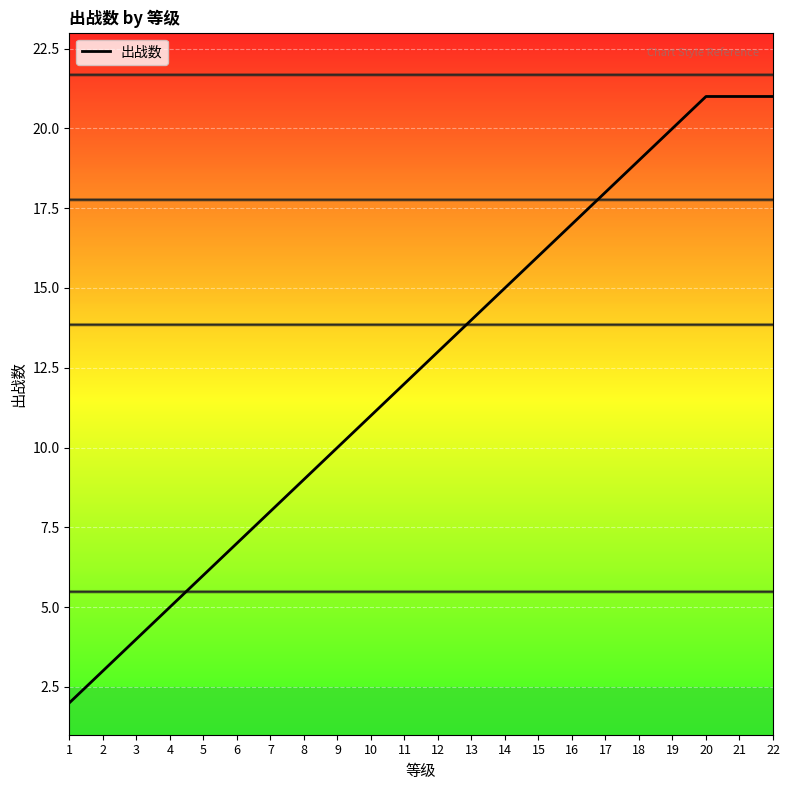

What is the approximate value at 12, to the nearest 10?

10